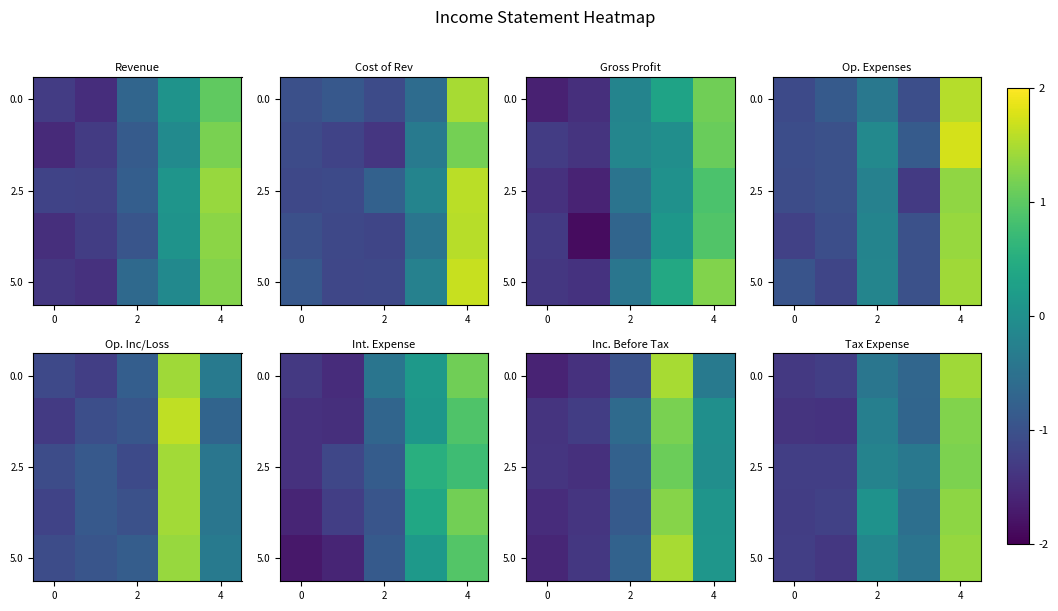

How many positive values does the row_2 series have?

3